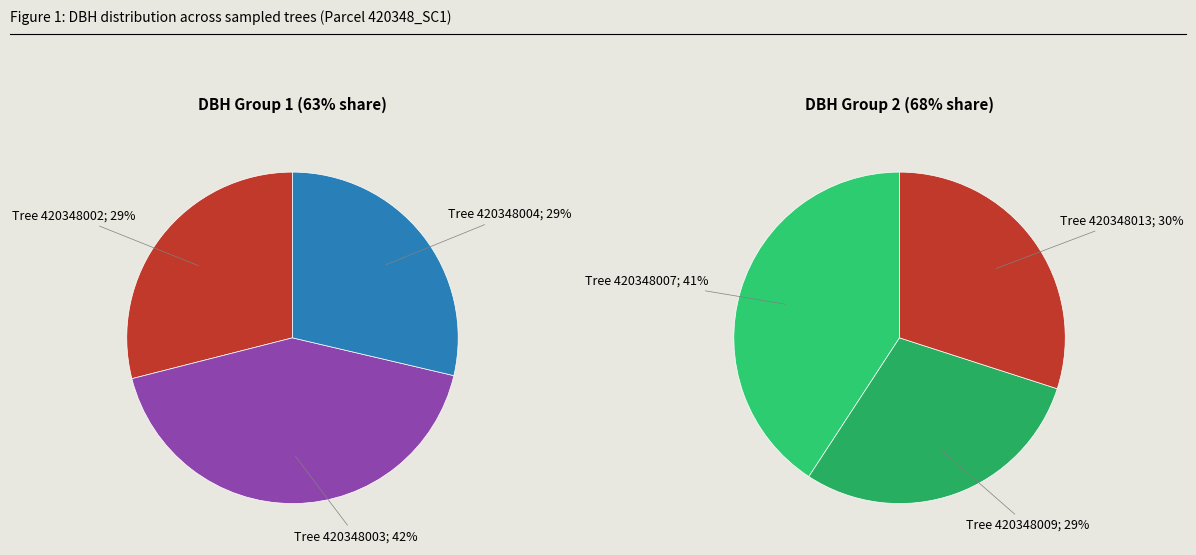

What is the largest slice in the pie chart?

420348007